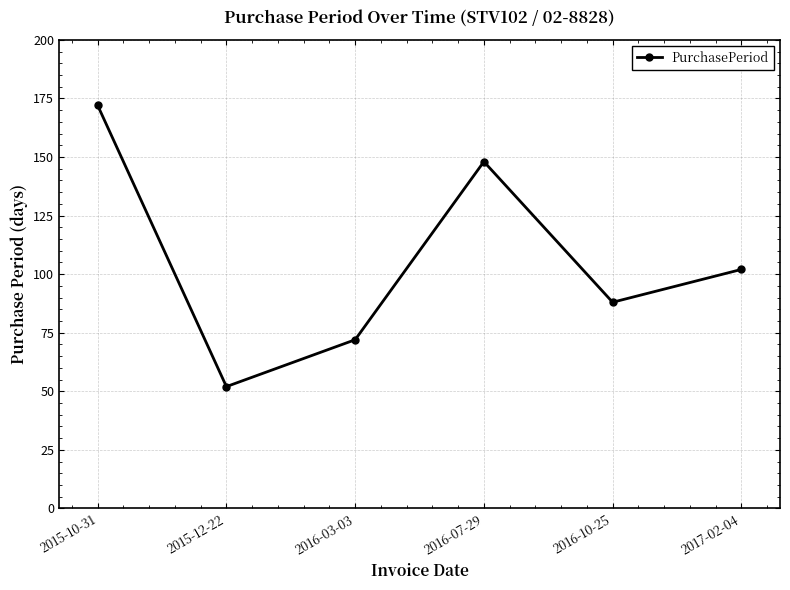

What is the difference between the maximum and minimum values?

120